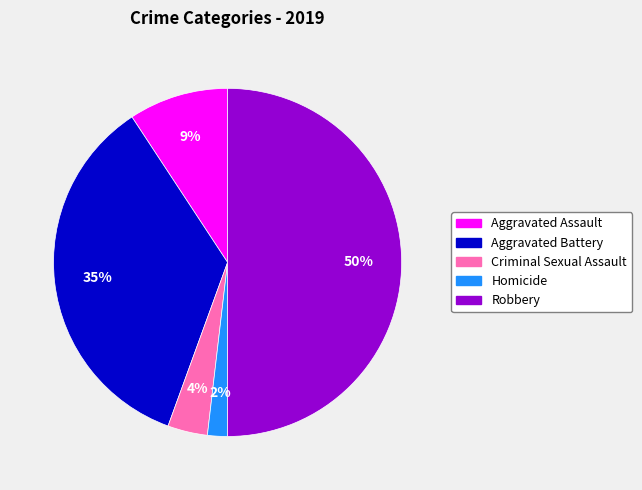

To the nearest percent, what percentage of the pie is Homicide?

2%